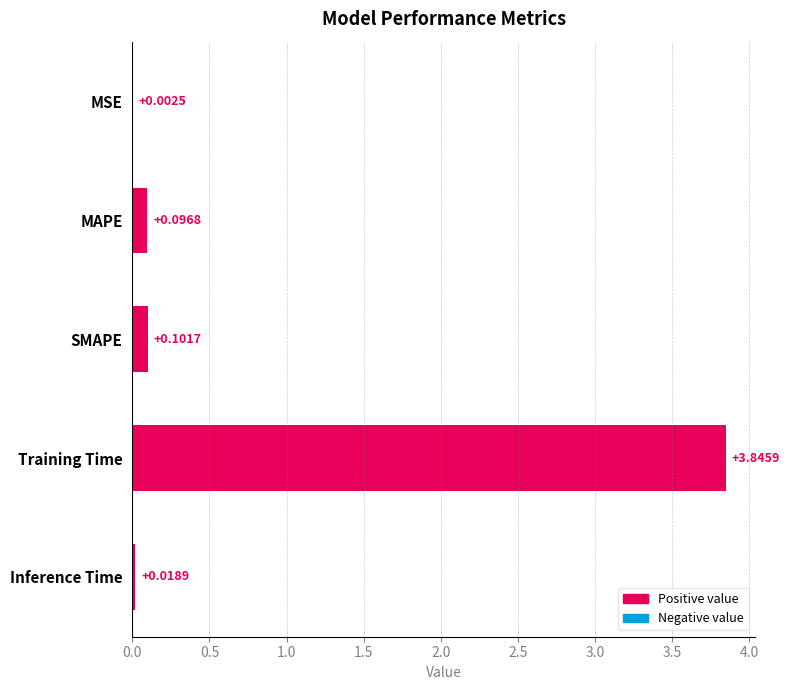

Count the number of data series in this chart.

1